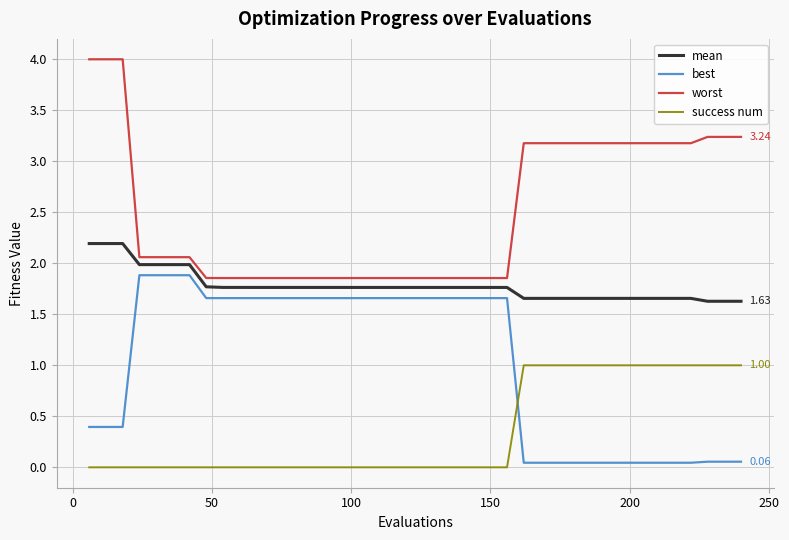

True or false: worst and best cross at least once.

False